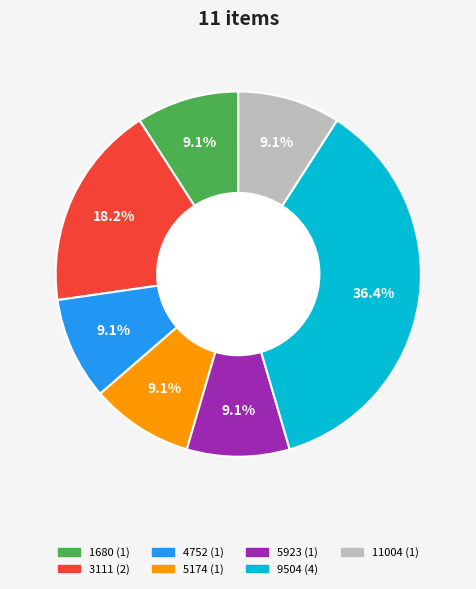

True or false: 5174 accounts for 9% of the total.

True